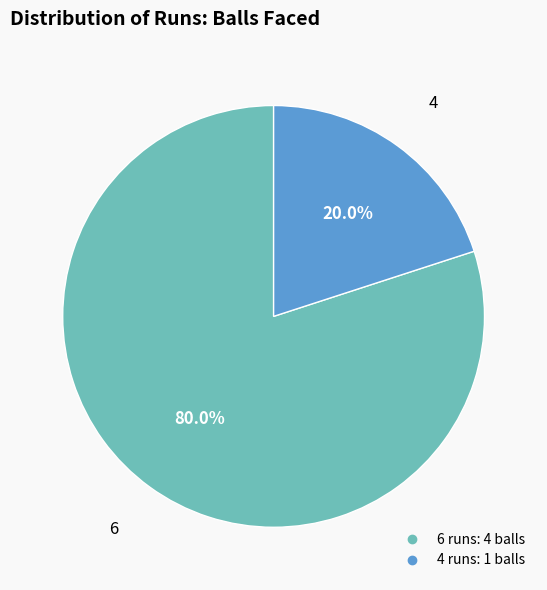

How many segments does this pie chart have?

2